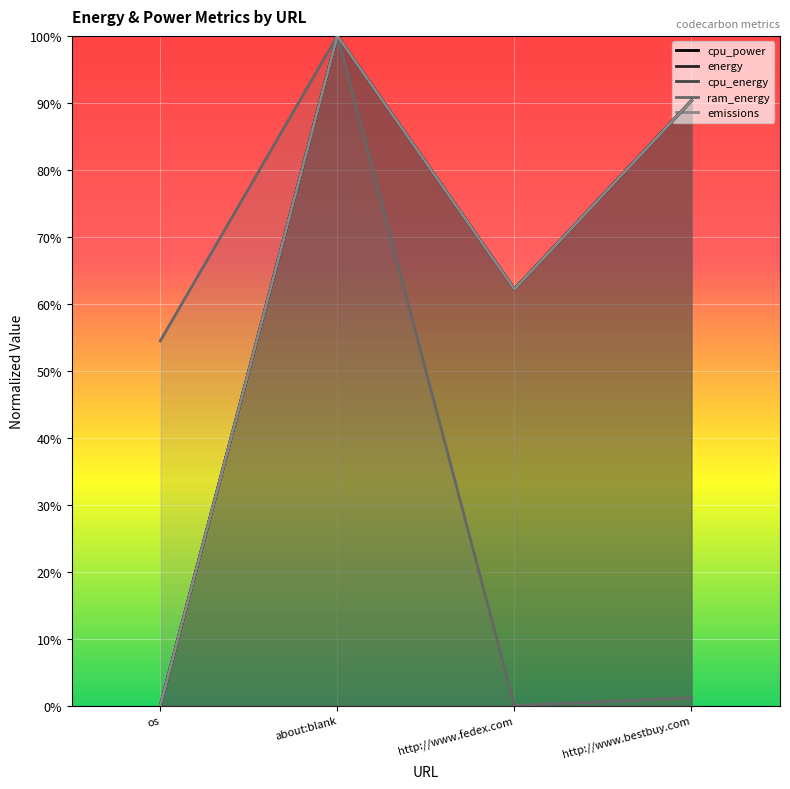

In emissions, how many points are higher than both neighbors (excluding endpoints)?

1